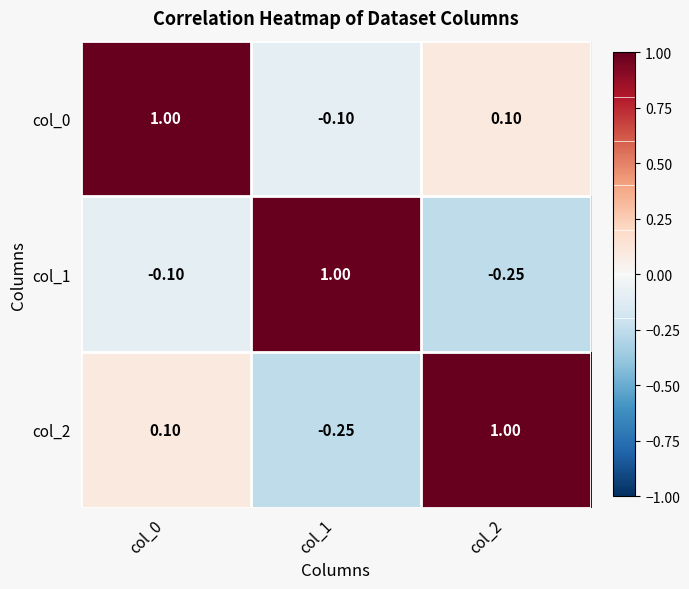

How many values in col_2 are below zero?

1